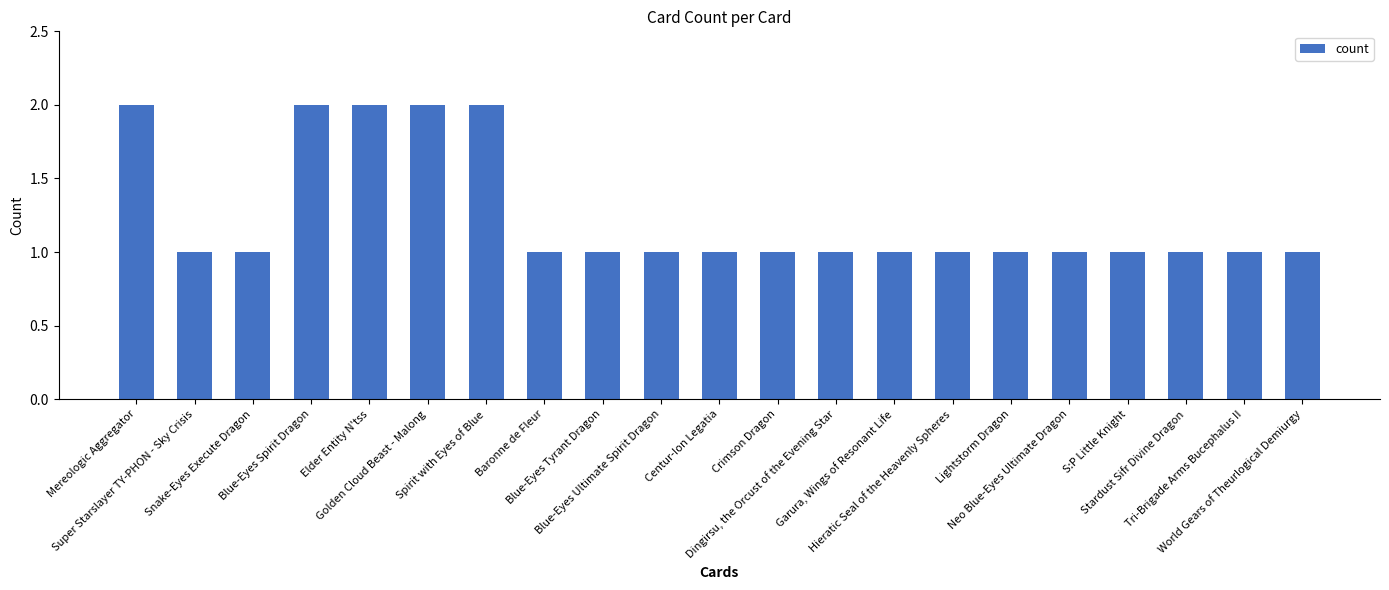

Count the values in the range 1 to 2.

21